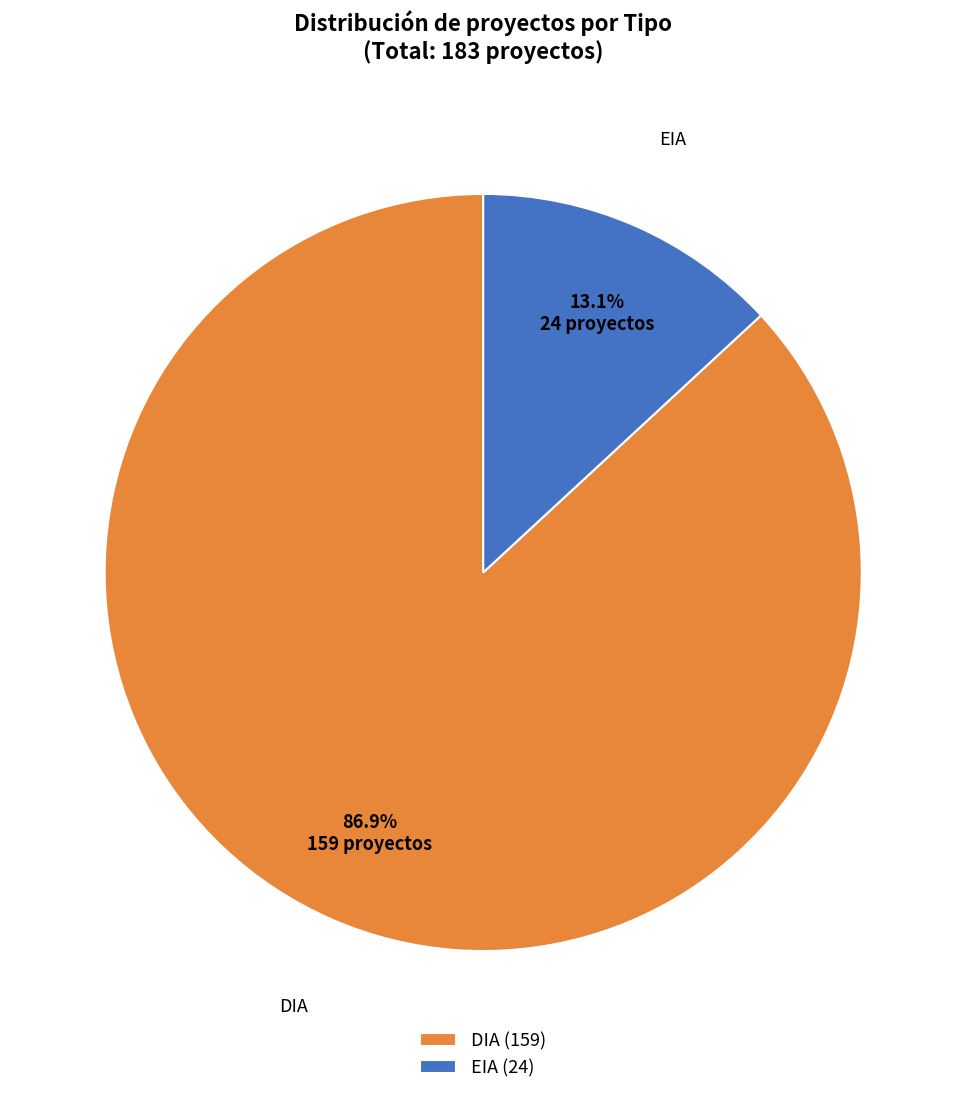

Is it true that EIA is 26% of the pie?

False